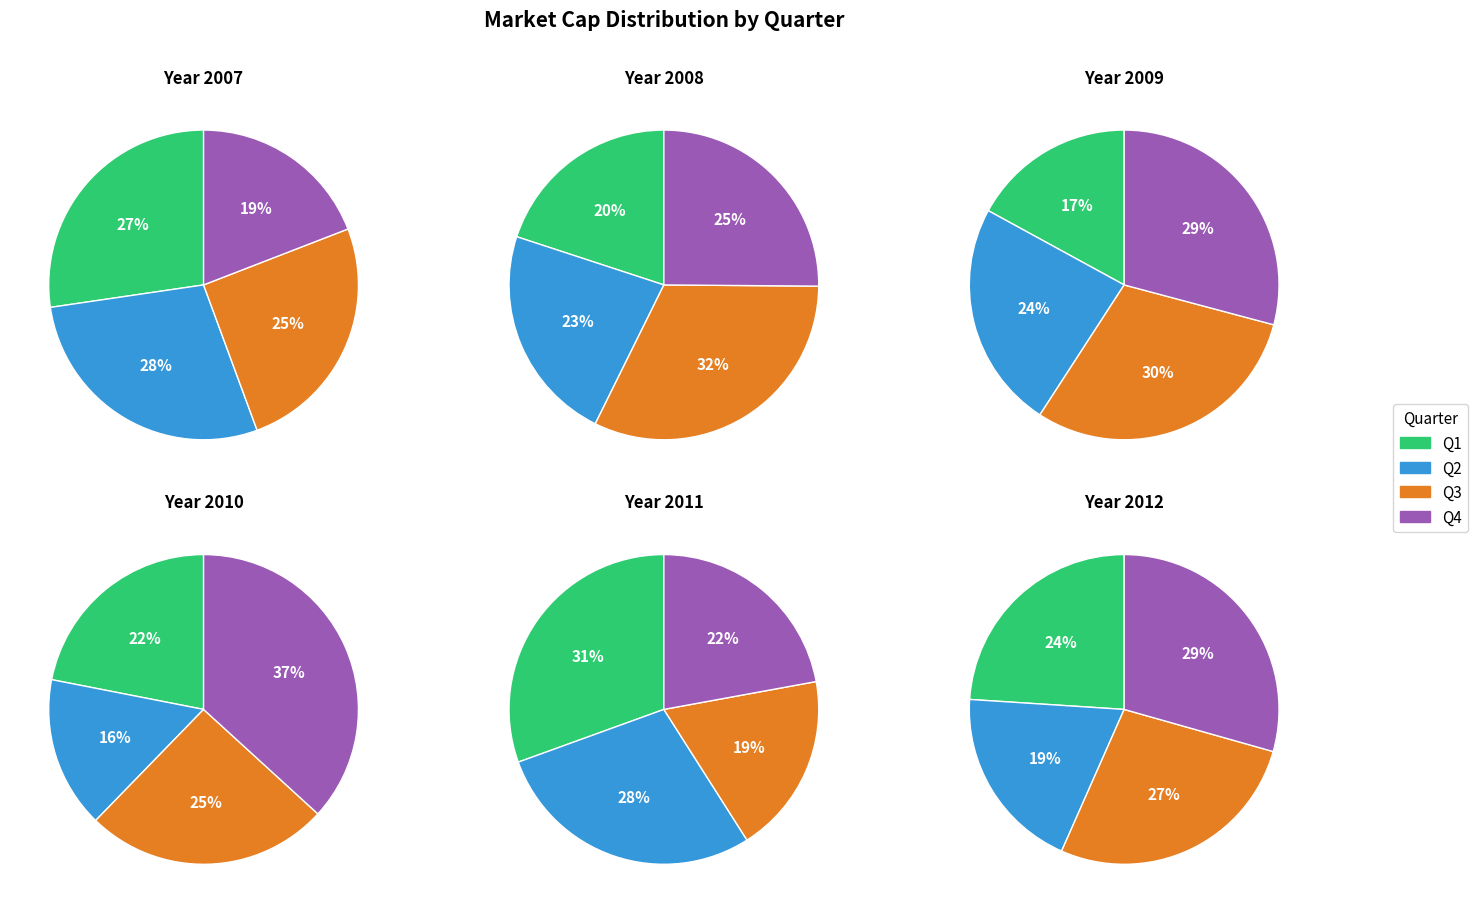

Is it true that Q1 is 27% of the pie?

False